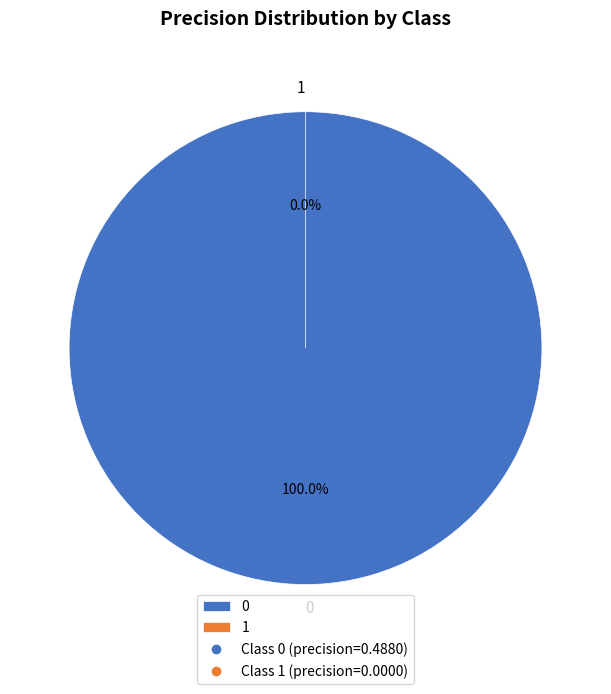

True or false: 1 accounts for 1% of the total.

False